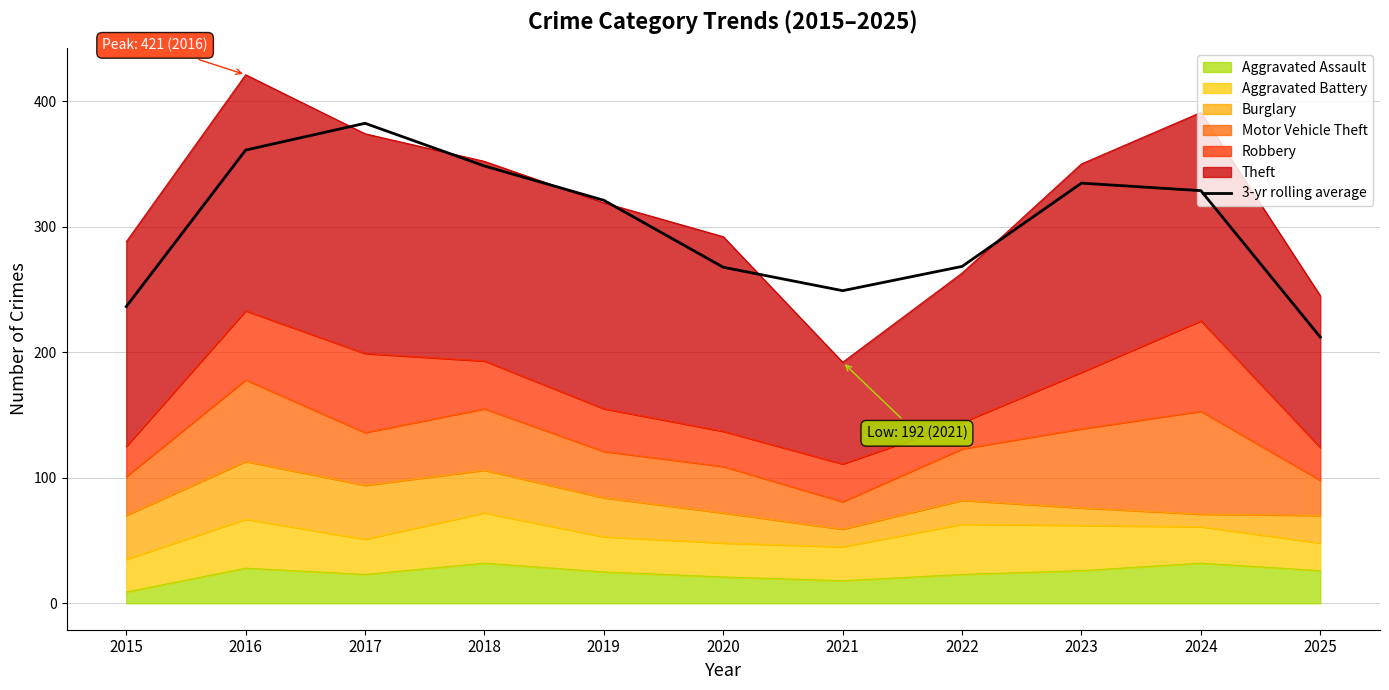

What is the change in value from 2017 to 2019?

-61.3